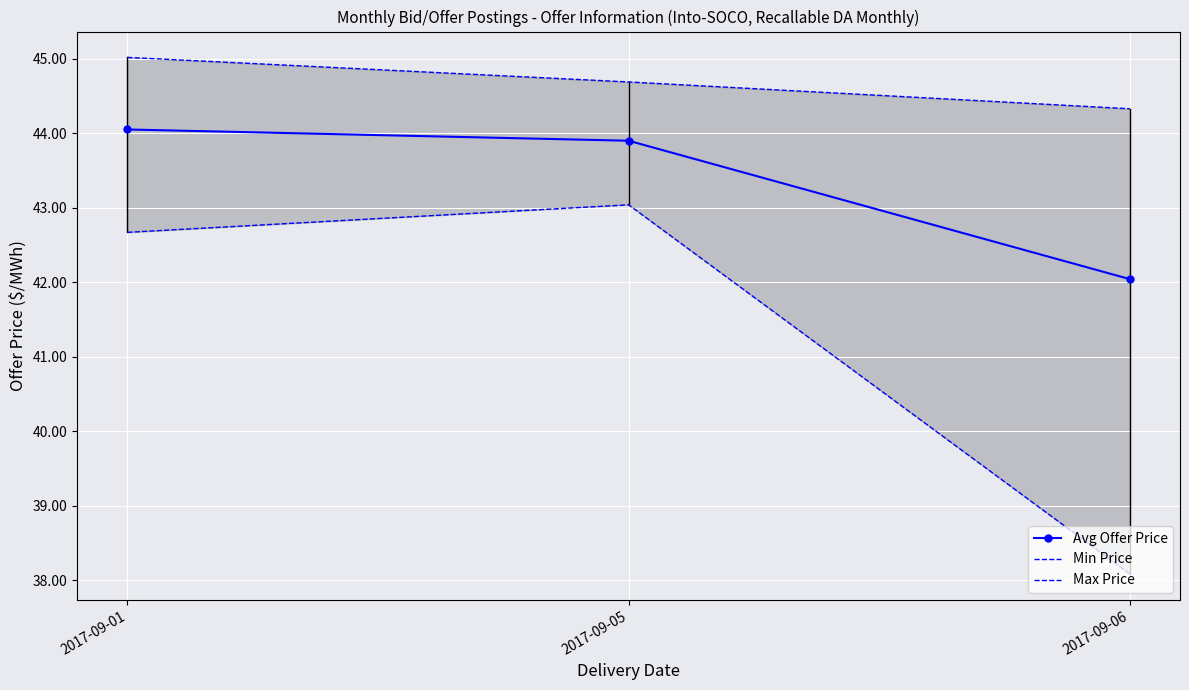

What is the maximum value shown in the chart?

45.0